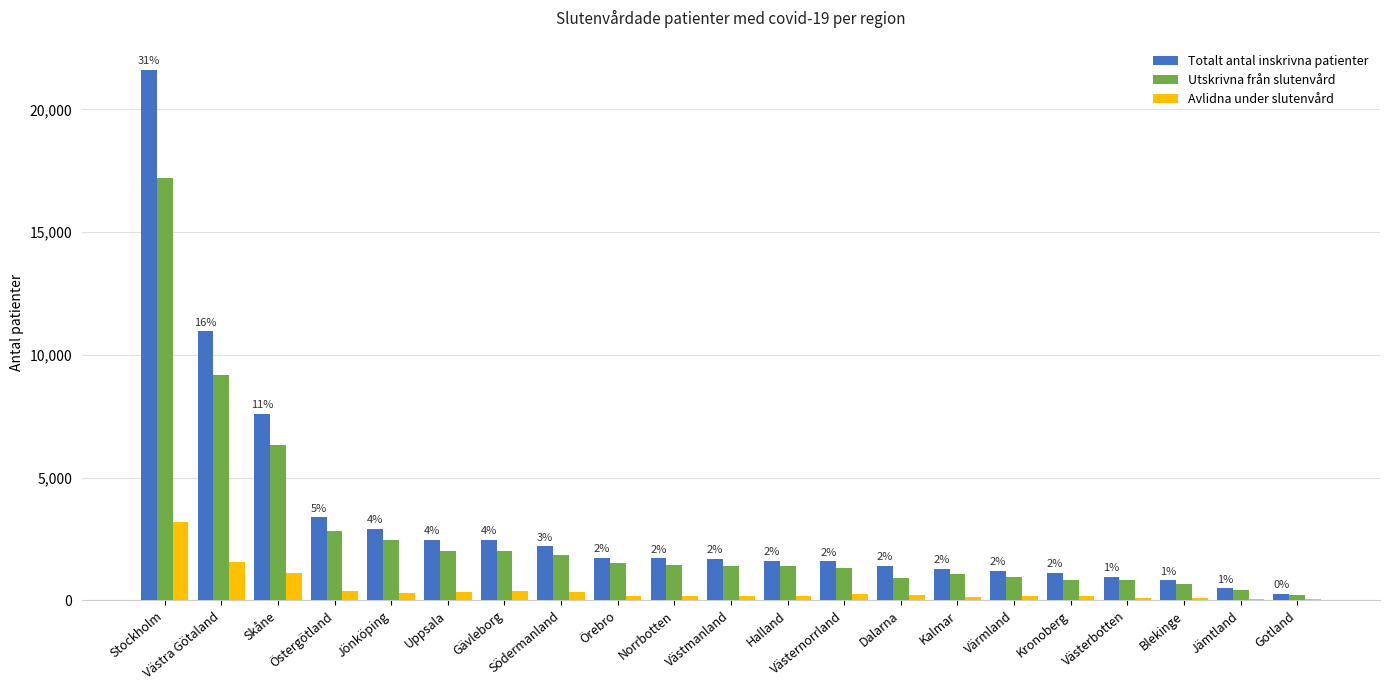

What is the sum of all Avlidna under slutenvård values?

9620